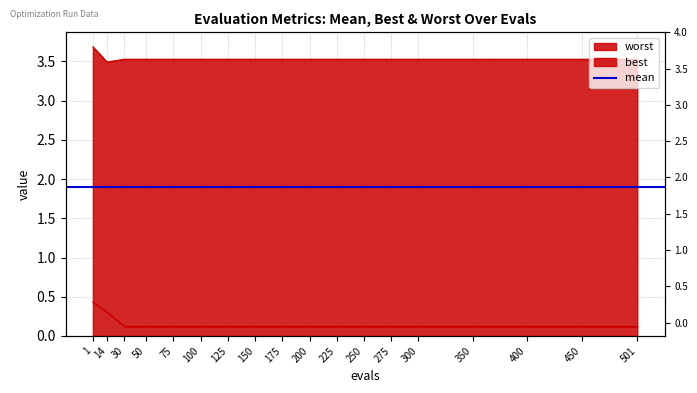

What is the difference between the highest and lowest values at 450?

3.4